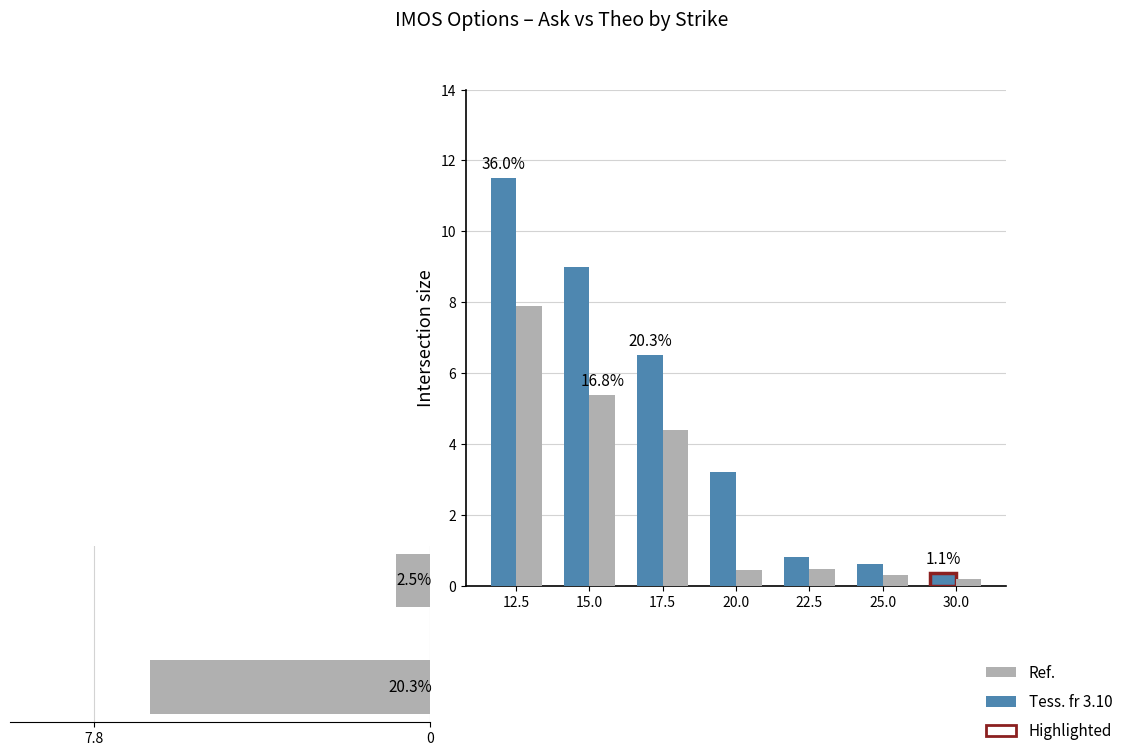

Reading left to right, extract all data points from this chart.

ask: 12.5=11.5	15.0=9.0	17.5=6.5	20.0=3.2	22.5=0.8	25.0=0.6	30.0=0.3
theo: 12.5=7.9	15.0=5.4	17.5=4.4	20.0=0.4	22.5=0.5	25.0=0.3	30.0=0.2